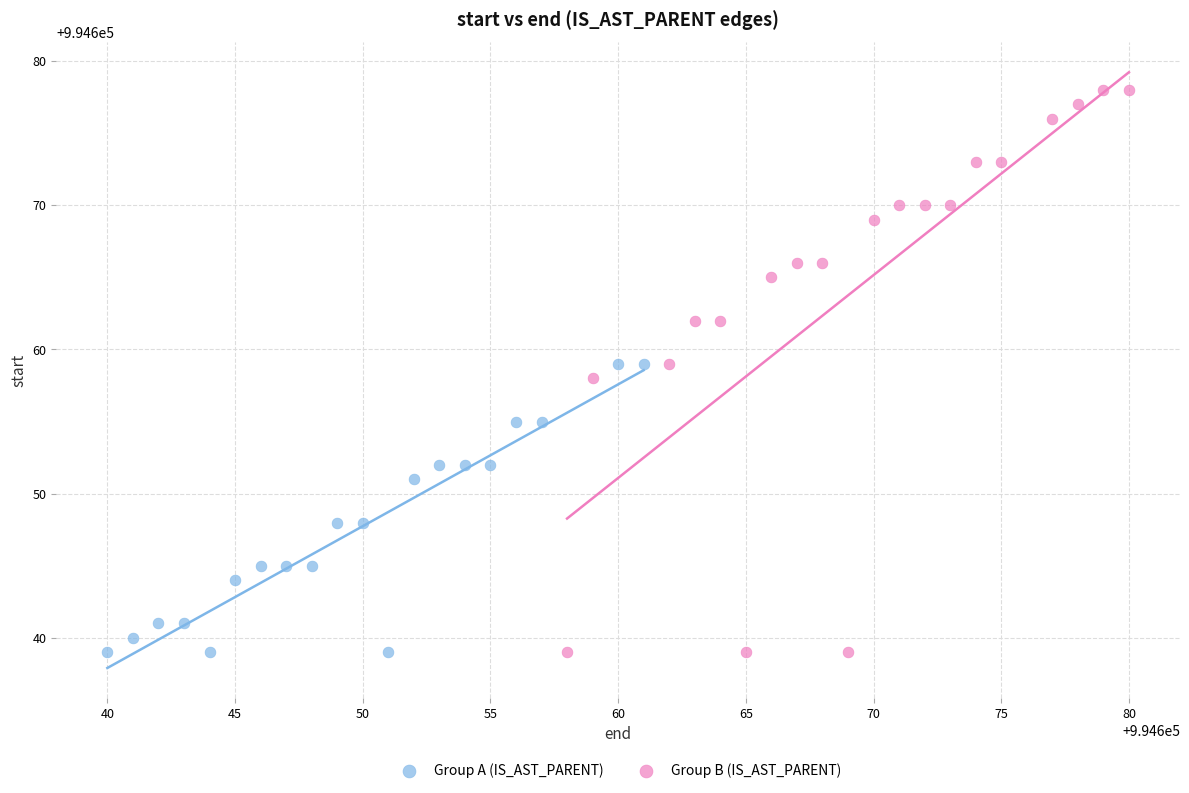

Which series reaches the maximum Y coordinate?

Group B (IS_AST_PARENT)